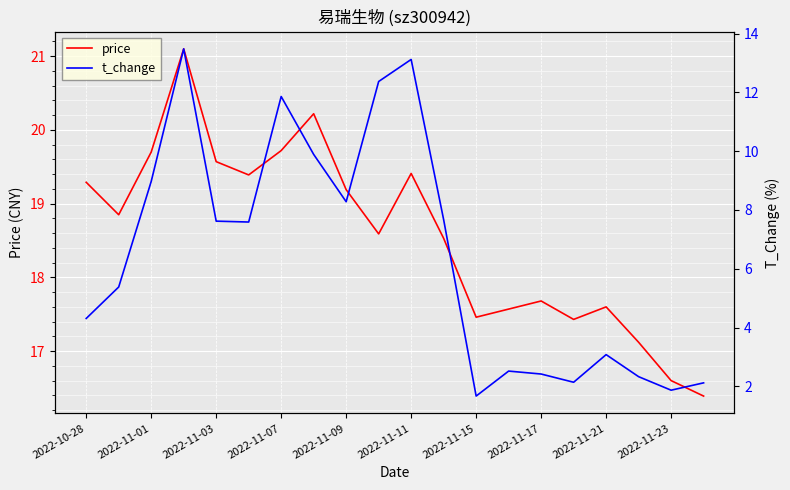

The price series shows 33.3 at 2022-11-09. True or false?

False